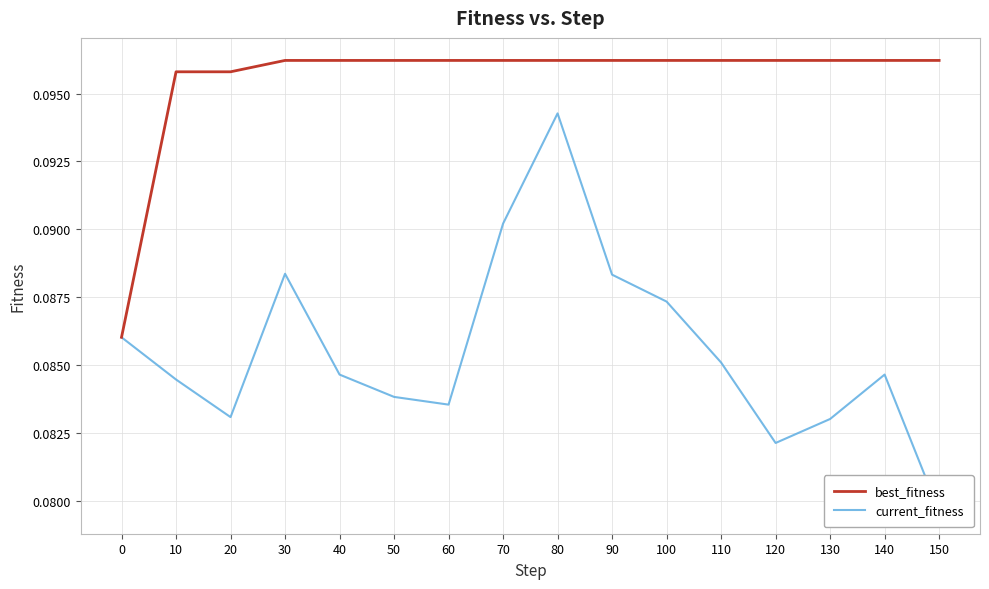

How many lines are shown in the chart?

2